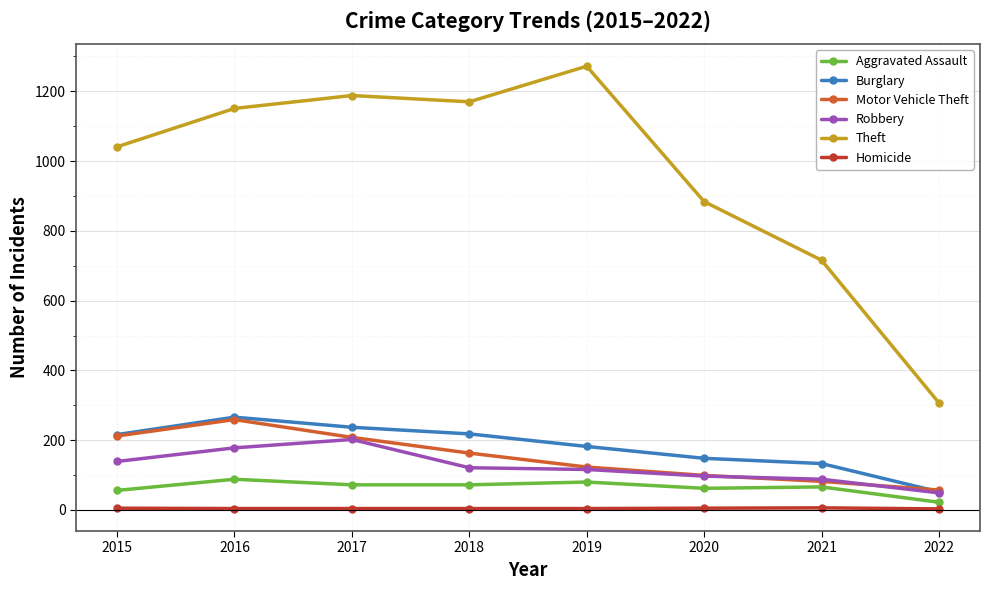

What is the maximum value shown in the chart?

1272